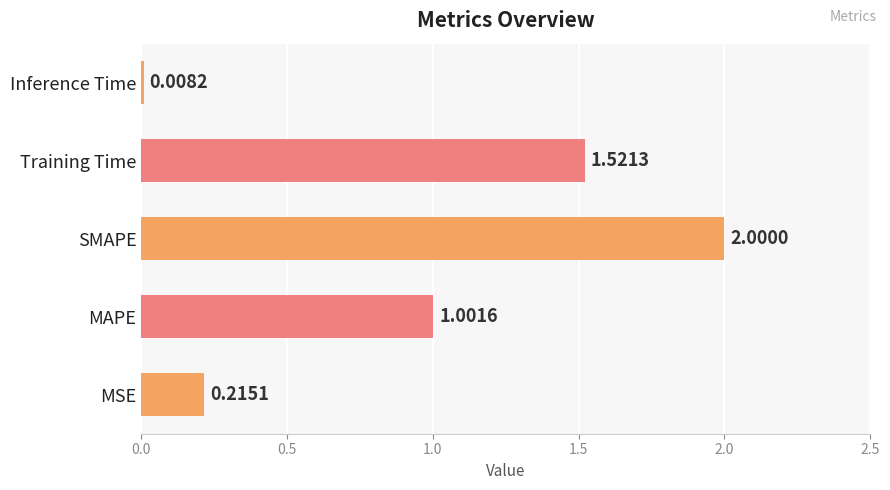

List the labels in order of value, largest first.

SMAPE, Training Time, MAPE, MSE, Inference Time